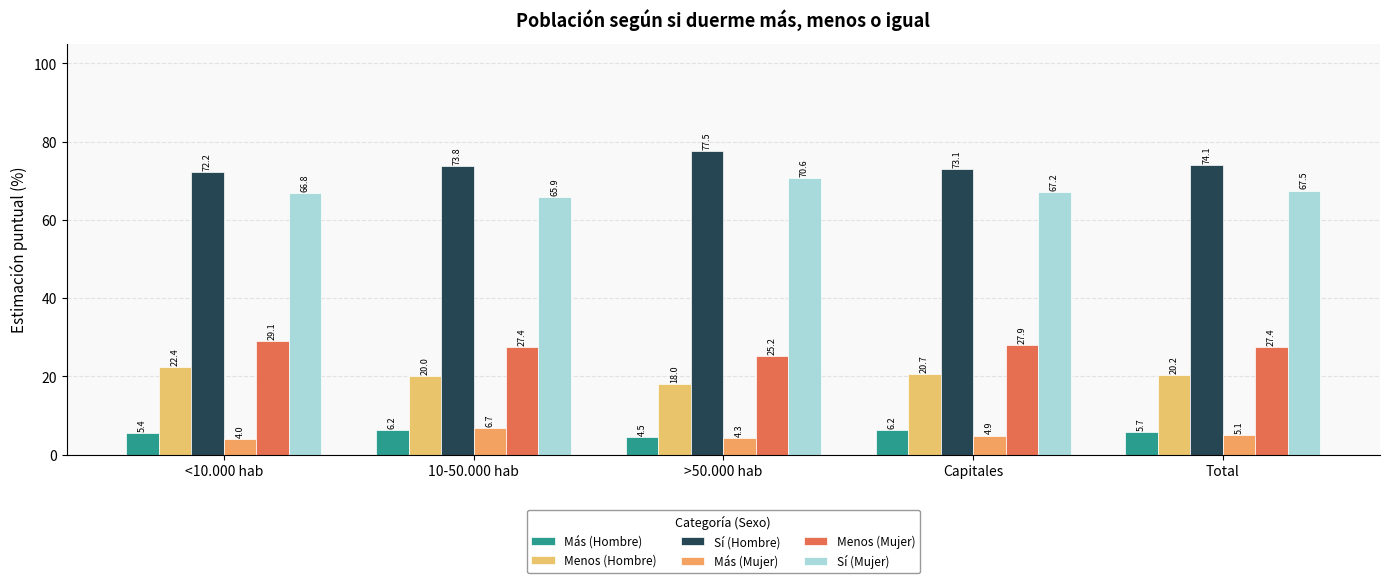

Are the bars grouped side by side (vs. stacked)?

Yes